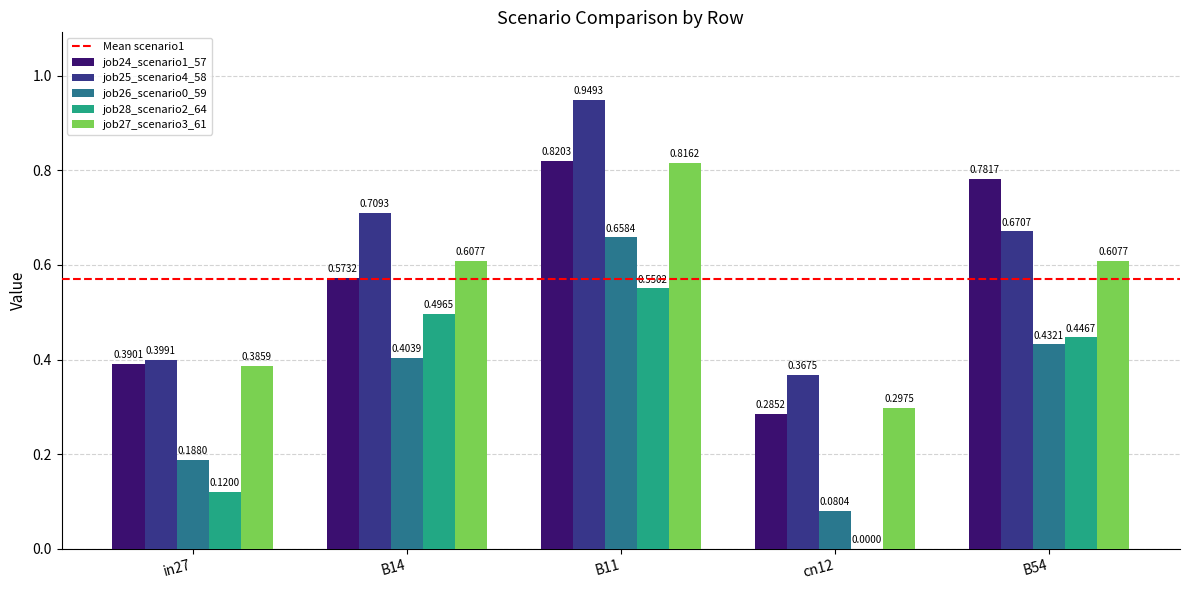

What is the sum of all job28_scenario2_64 values?

1.6